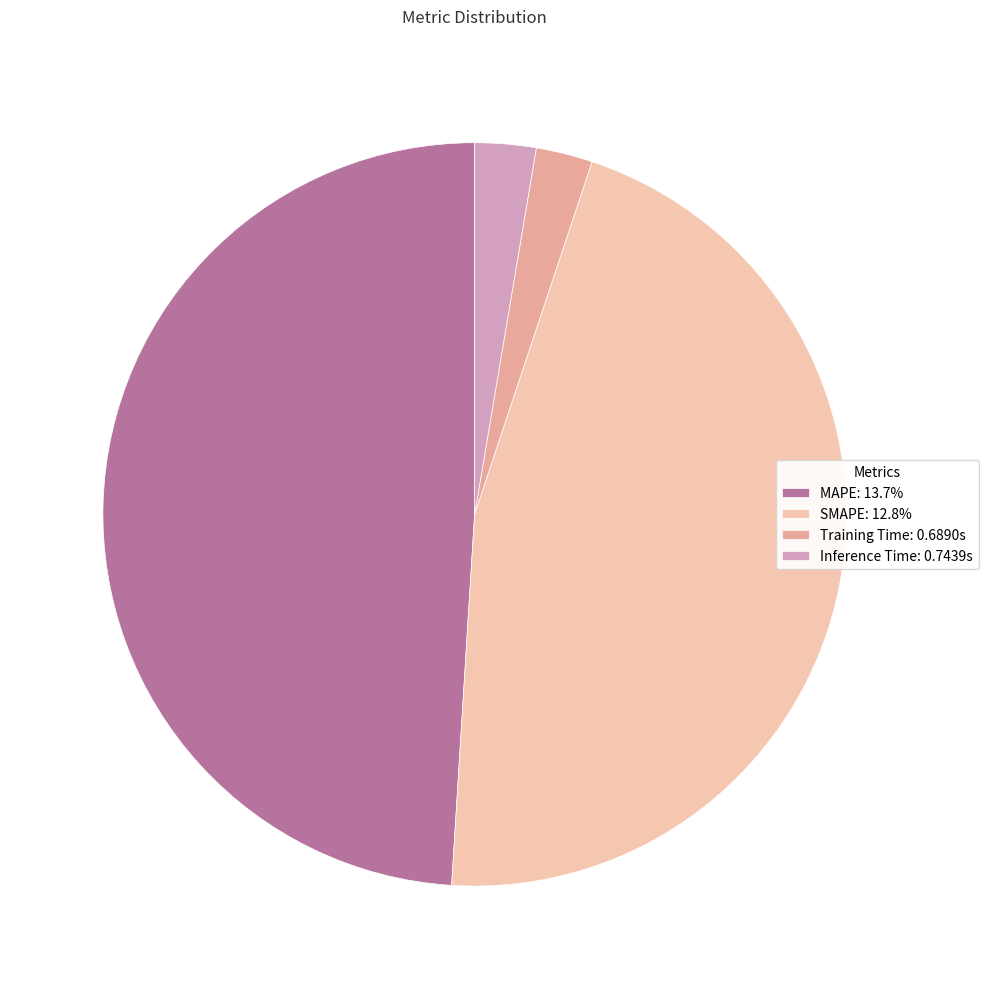

What is the total percentage of Training Time and Inference Time?

5.1%